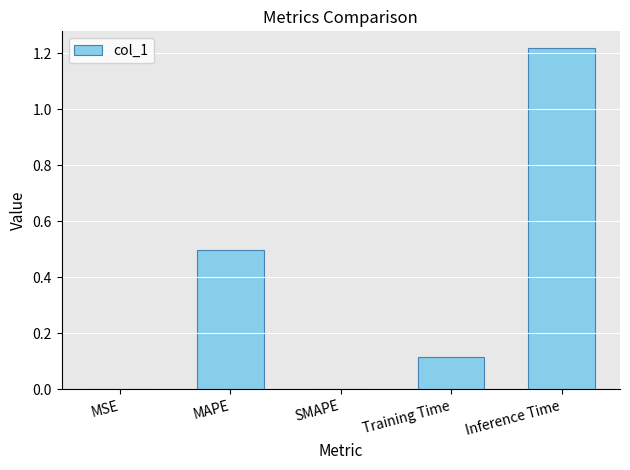

How many distinct data groups are displayed?

1